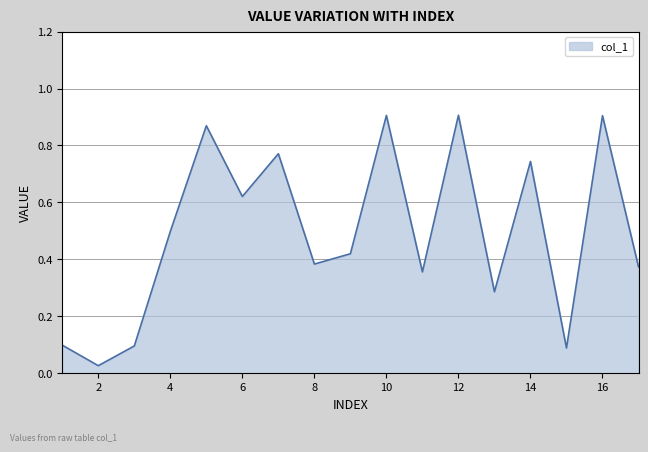

Does the chart display data point markers on the line(s)?

No